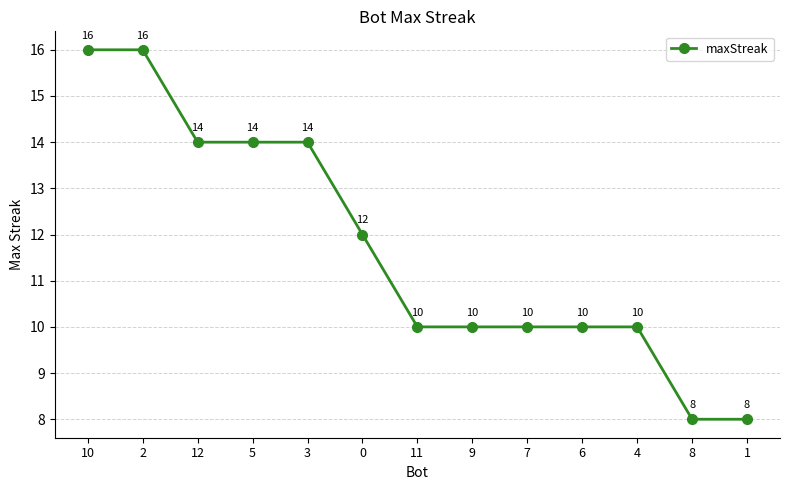

What is the greatest value displayed?

16